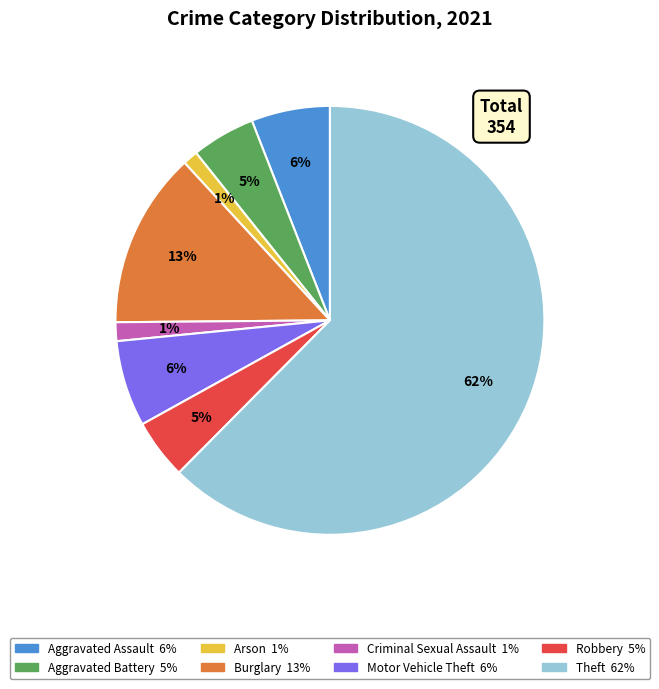

Is it true that Burglary is 25% of the pie?

False